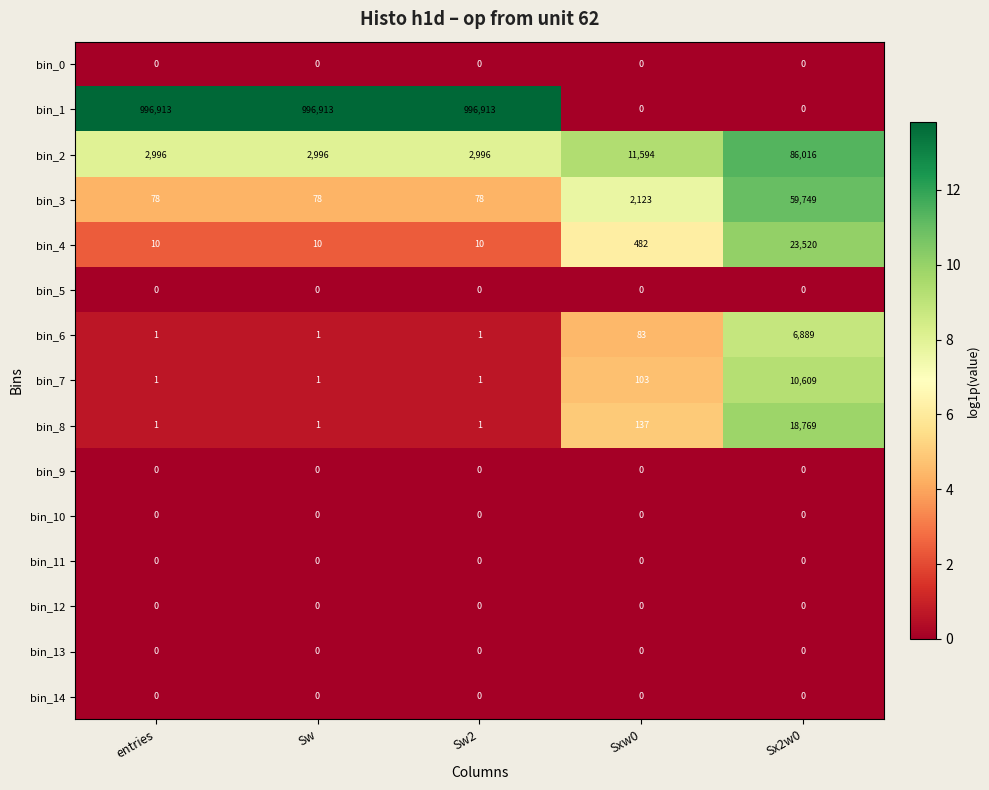

Which series has the largest total across all categories?

bin_1